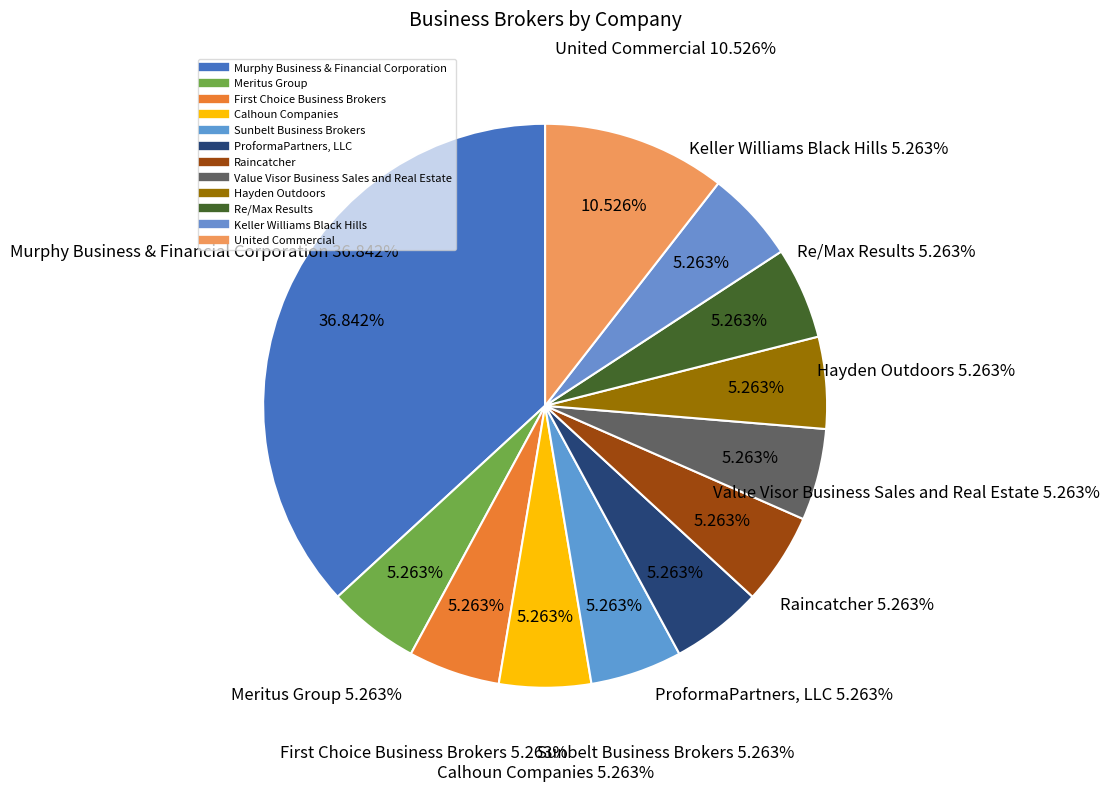

True or false: Sunbelt Business Brokers accounts for 5% of the total.

True